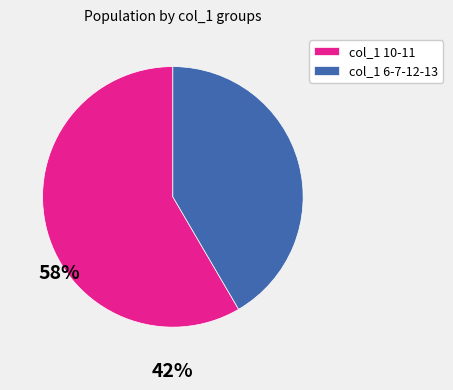

Count the number of slices in the pie.

2